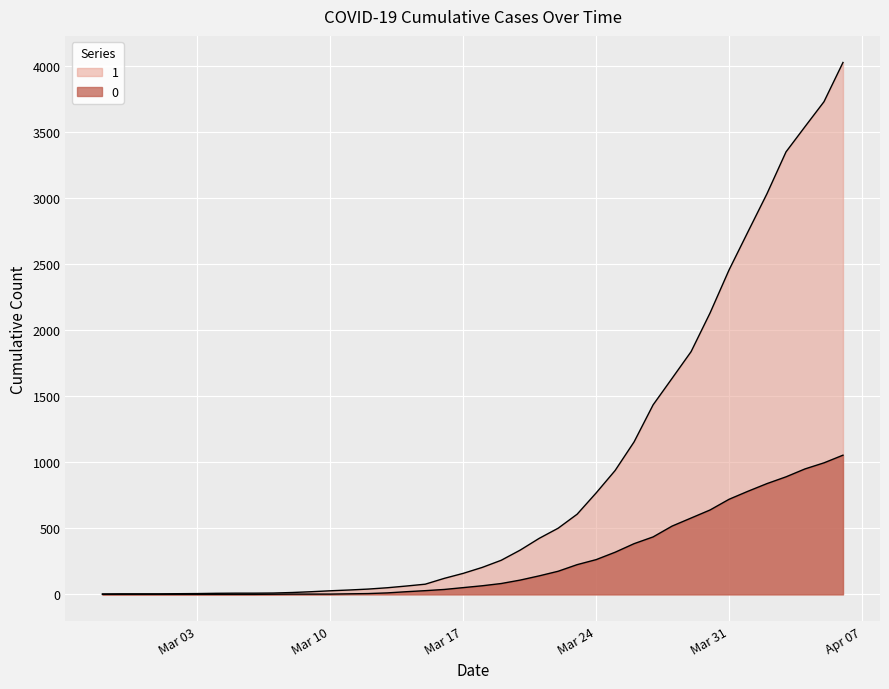

Reading left to right, list all the values displayed in this chart.

1: 3	4	4	4	5	6	8	9	9	10	14	20	27	33	40	50	63	77	121	159	204	258	335	424	501	607	768	938	1155	1435	1636	1838	2131	2457	2747	3035	3351	3542	3731	4028
0: 0	0	0	0	0	0	0	0	0	1	2	2	2	4	6	11	20	28	37	51	65	82	108	140	175	225	263	319	384	435	517	578	639	720	781	839	890	950	996	1054